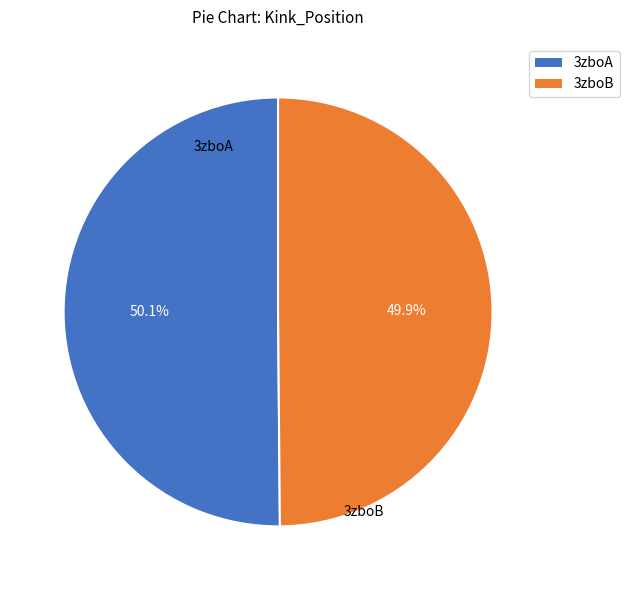

To the nearest percent, what percentage of the pie is 3zboB?

50%